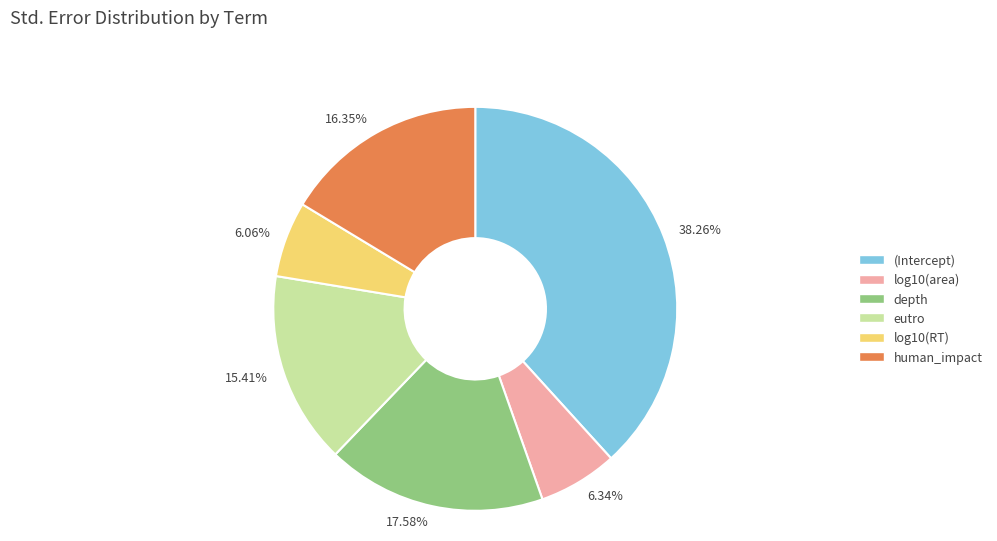

How many slices are in this pie chart?

6